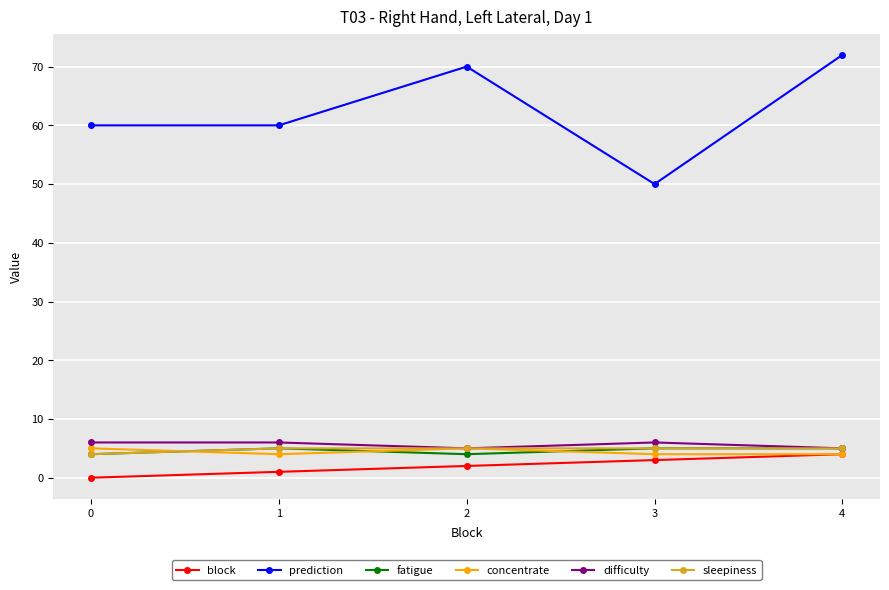

True or false: sleepiness and block intersect in this chart.

False